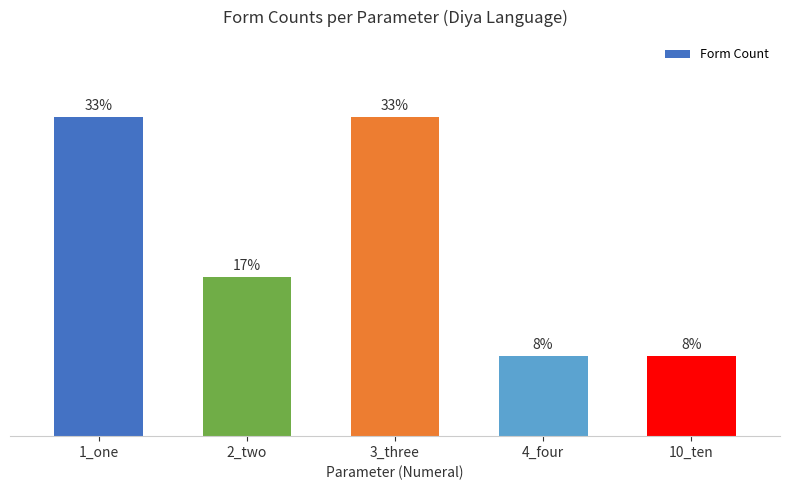

Where does the data first go above 2?

1_one